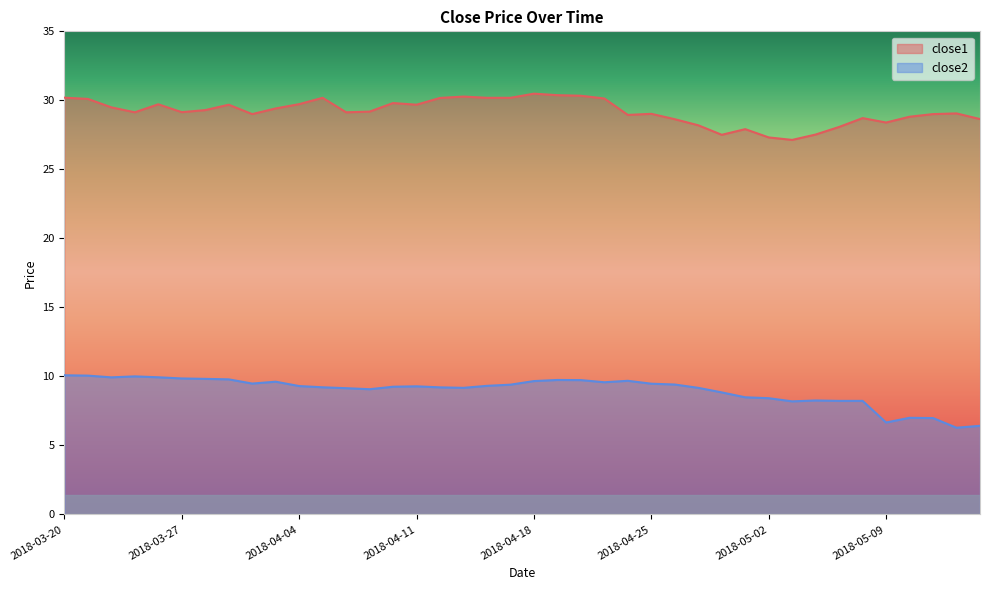

Which series has the largest total across all categories?

close1